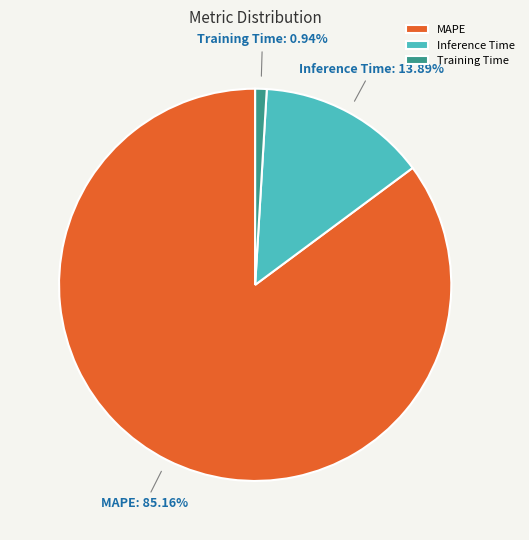

Combined, do Inference Time and MAPE account for over 50%?

Yes